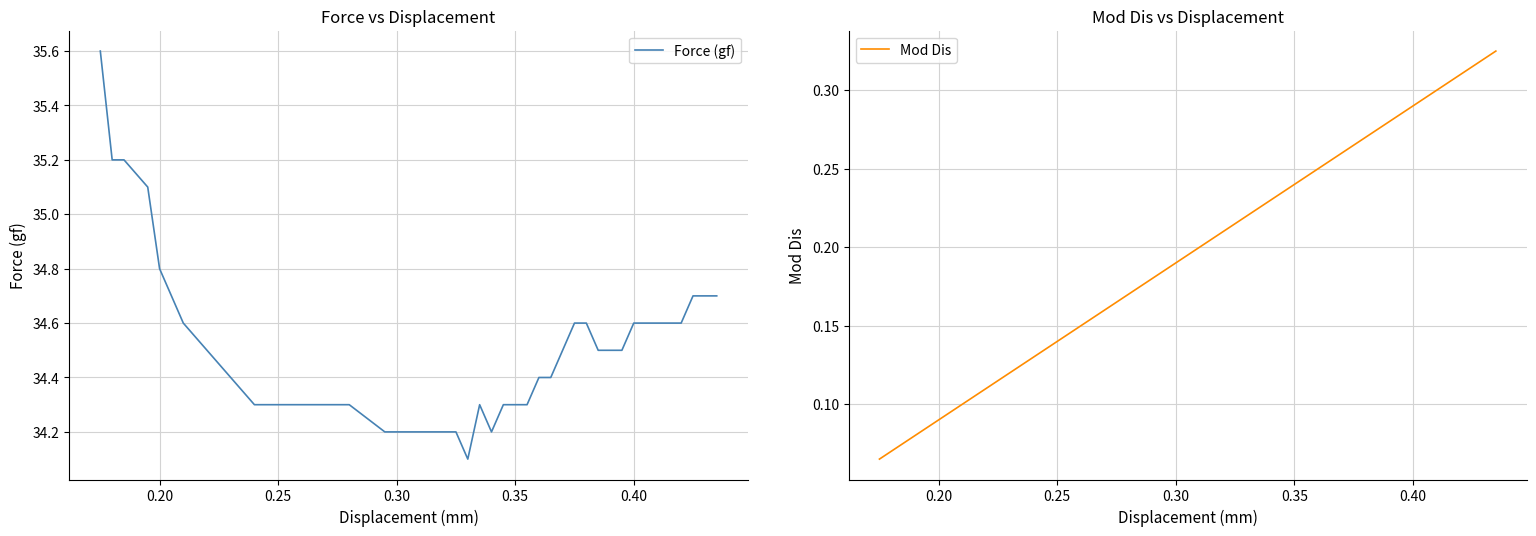

What is the maximum value for Force (gf)?

35.6